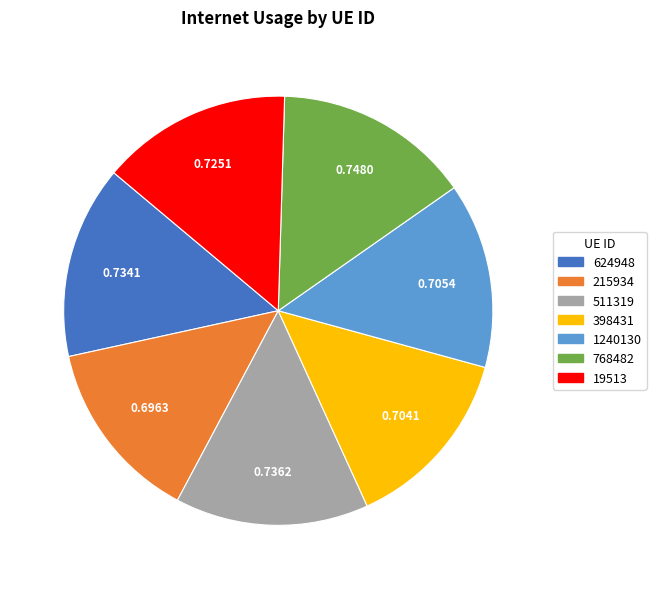

Is 768482 the majority of the pie?

No